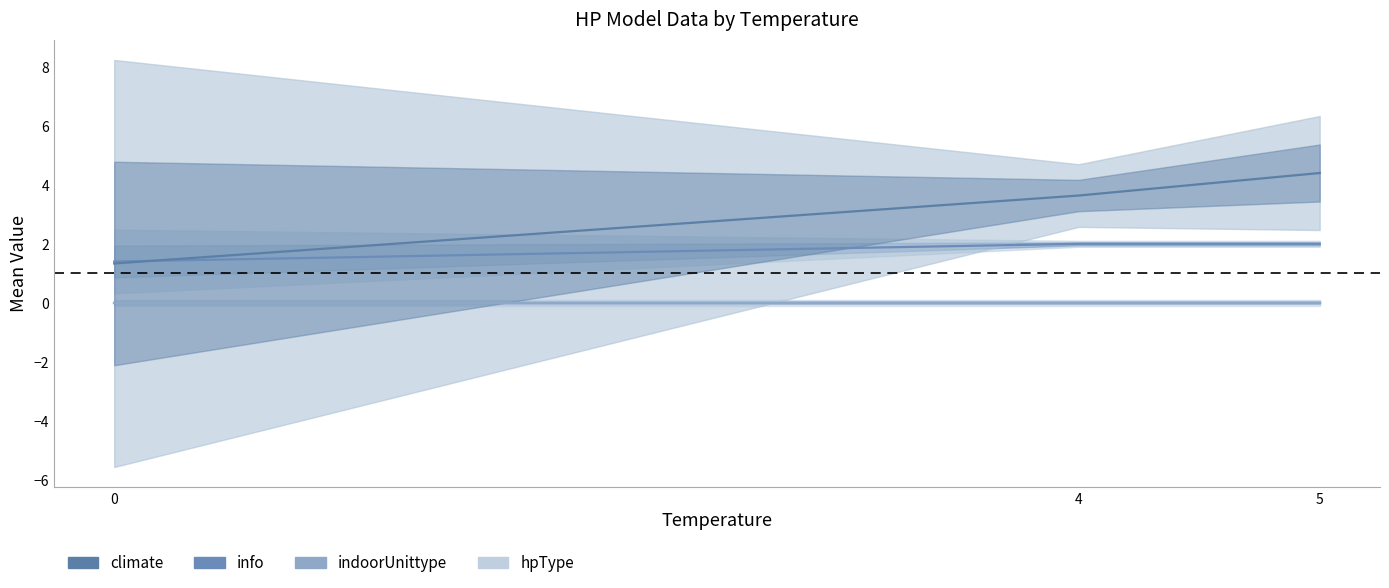

Which series has the largest total across all categories?

climate